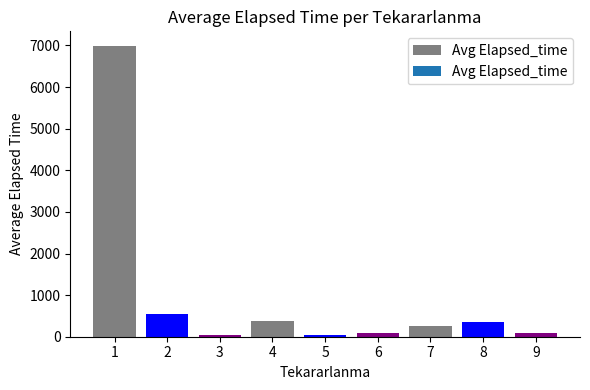

Is it true that the value at 6 is 78.3?

True